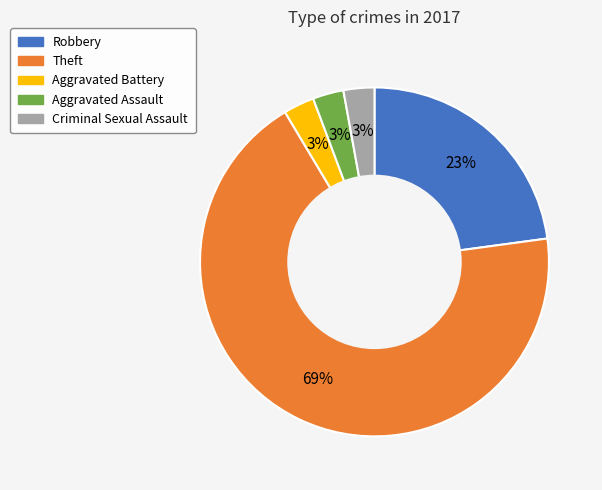

Is it true that Aggravated Assault is 14% of the pie?

False